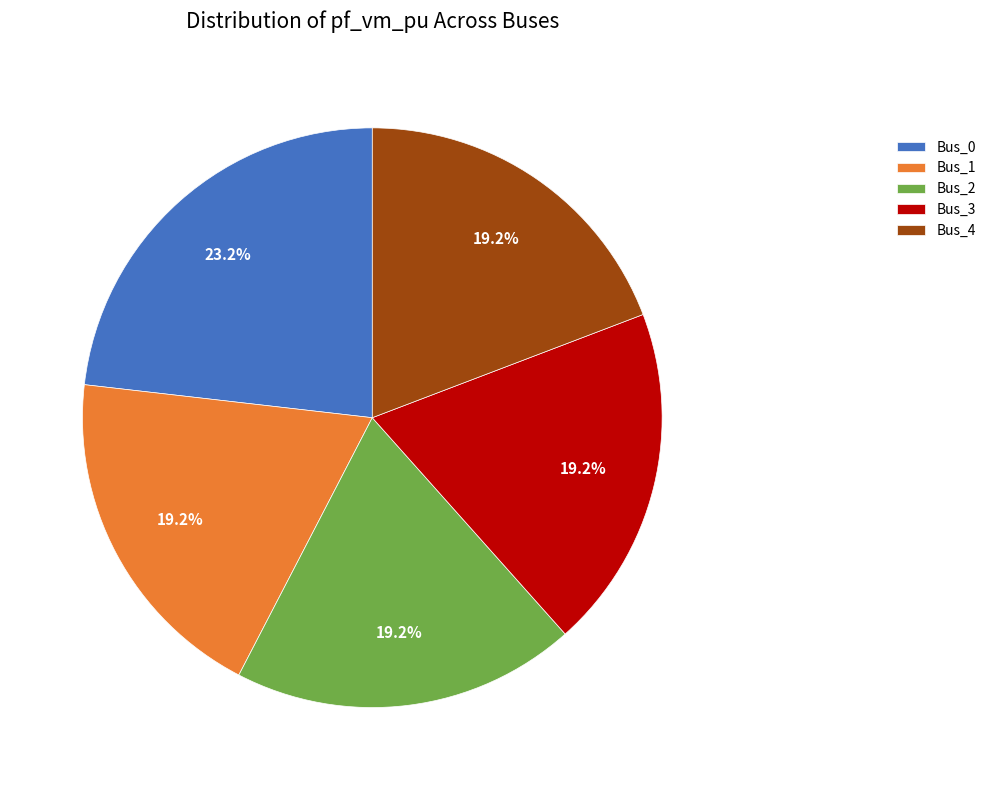

Which category has the biggest portion of the pie?

Bus_0